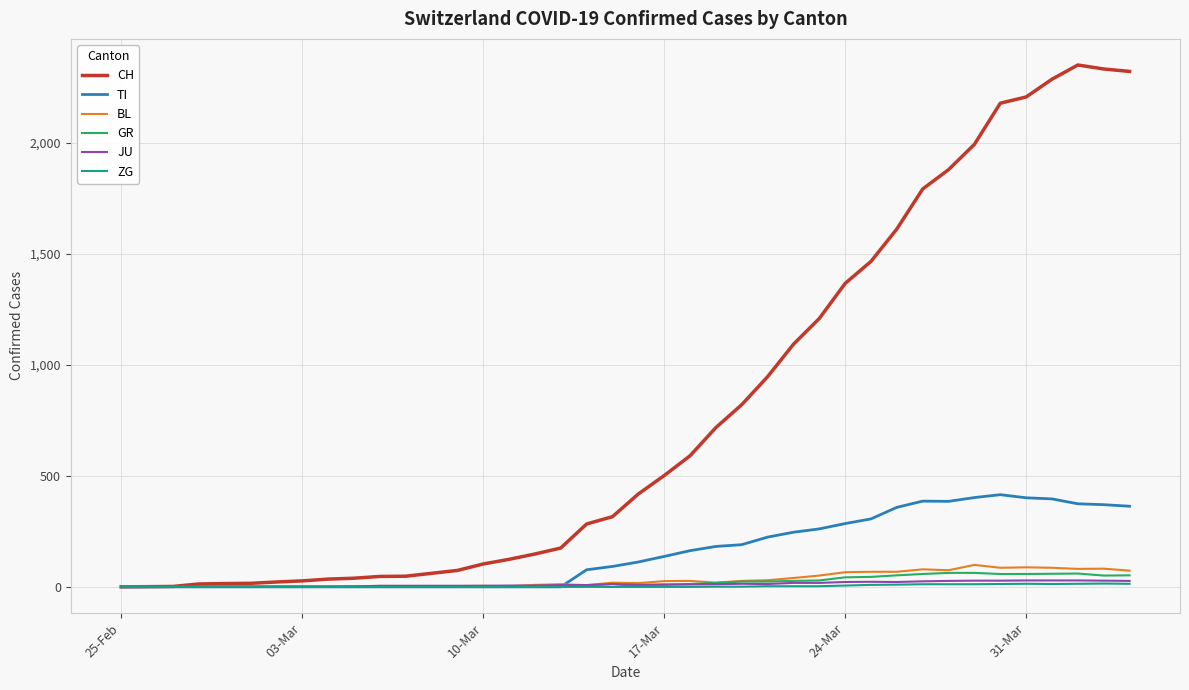

What is the sum of all JU values?

498